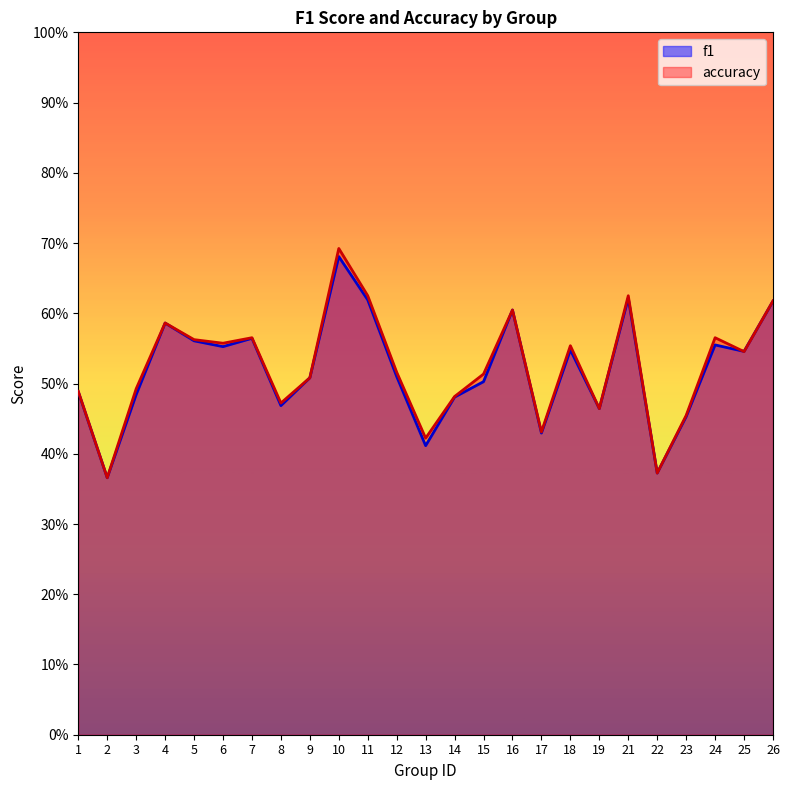

Rank the categories by f1 value from highest to lowest.

10, 21, 11, 26, 16, 4, 7, 5, 24, 6, 18, 25, 12, 9, 15, 1, 3, 14, 8, 19, 23, 17, 13, 22, 2